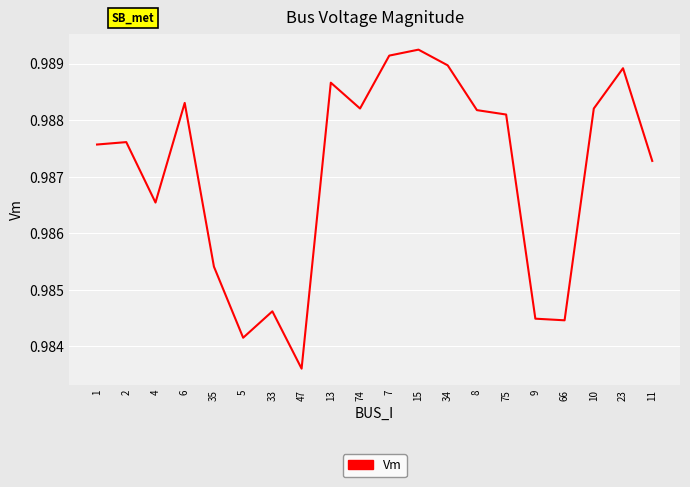

True or false: the data shows 1.5 at 13.

False